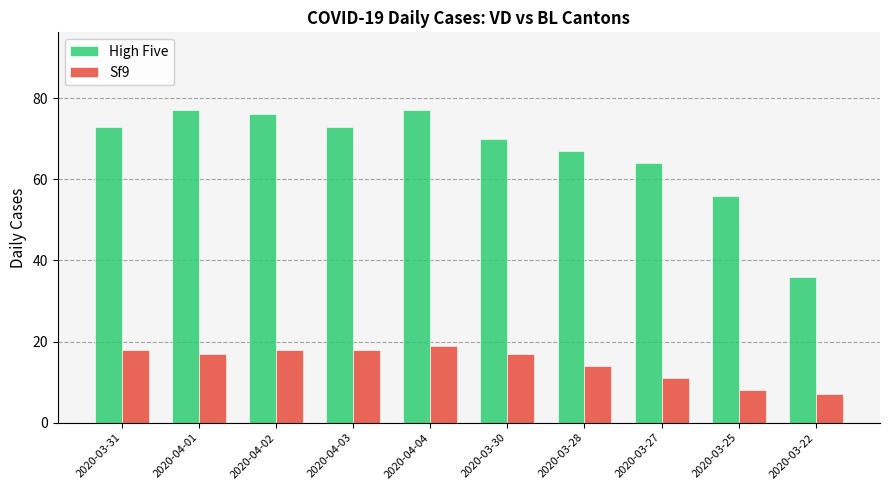

Reading left to right, what are all the values shown in this chart?

High Five: 73	77	76	73	77	70	67	64	56	36
Sf9: 18	17	18	18	19	17	14	11	8	7